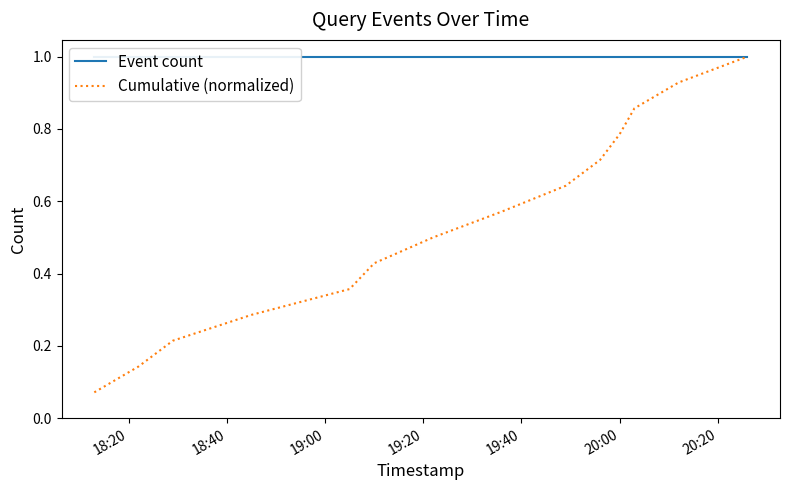

True or false: Event count has more than 2 points higher than both neighbors.

False